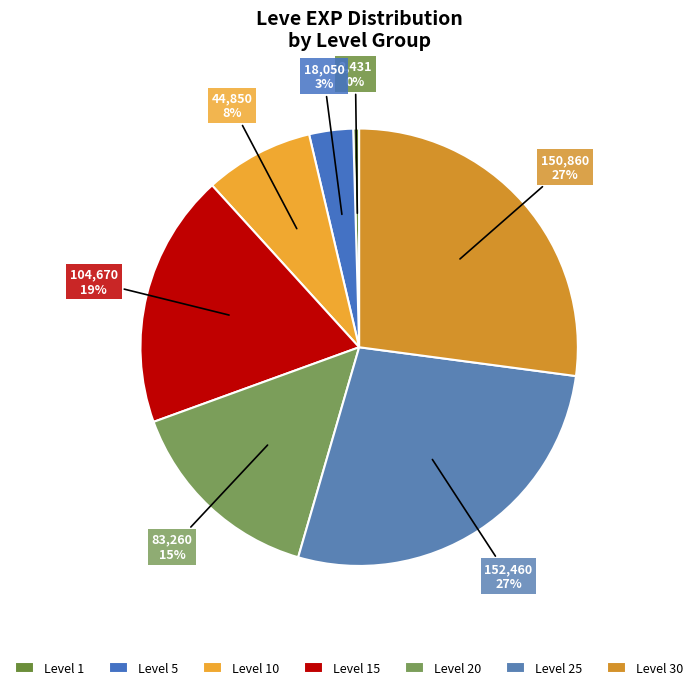

To the nearest percent, what is the difference between the largest and smallest slice percentages?

27%